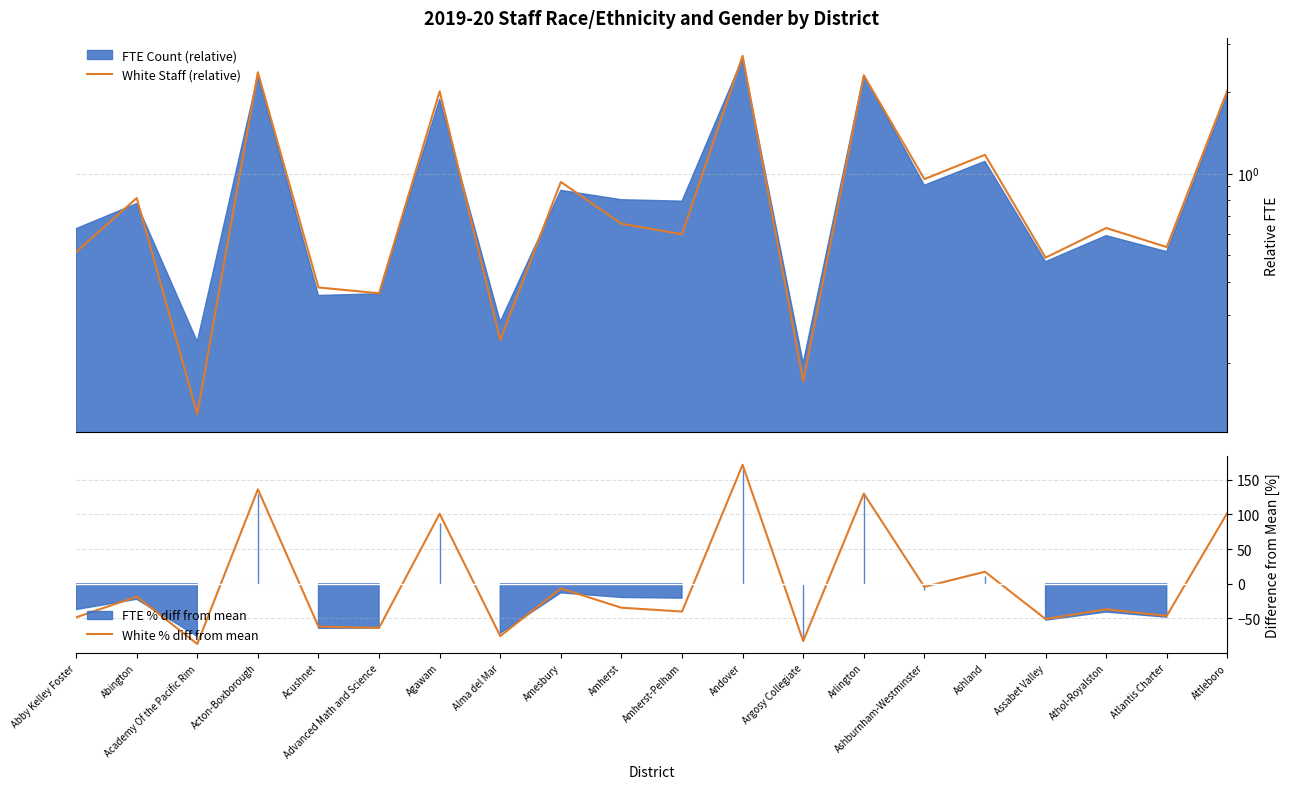

Rank the series at Acton-Boxborough from highest to lowest value.

White % diff from mean, White Staff (relative)